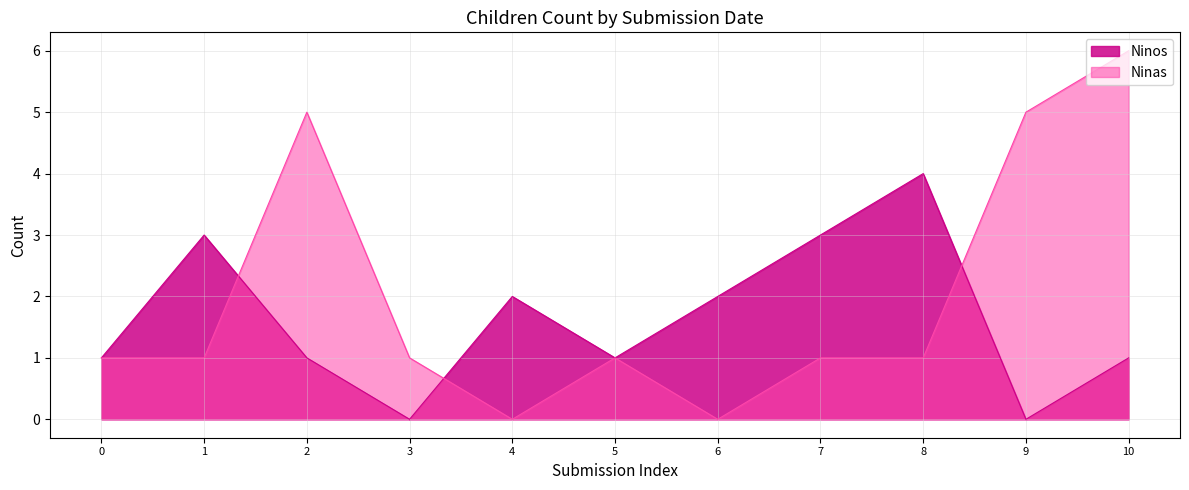

Is the value of Ninas at 4 greater than the value of Ninos at 0?

No